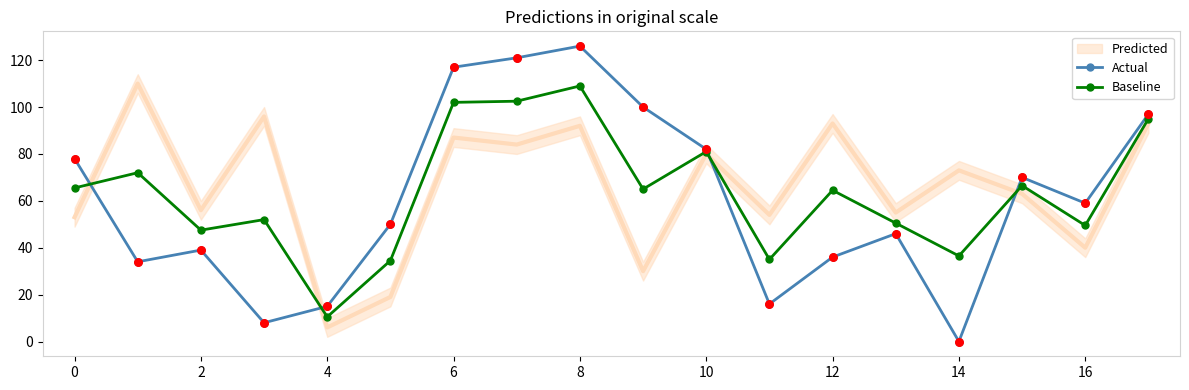

Which series has the widest spread of Y values?

Actual